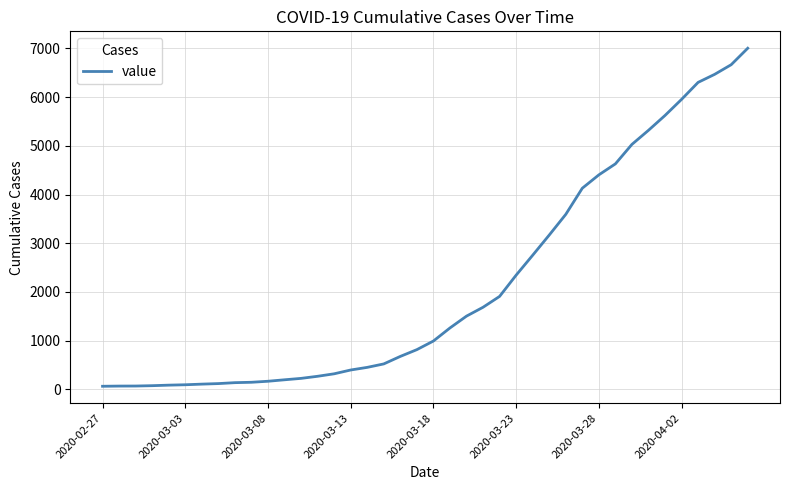

What is the maximum value shown in the chart?

7004